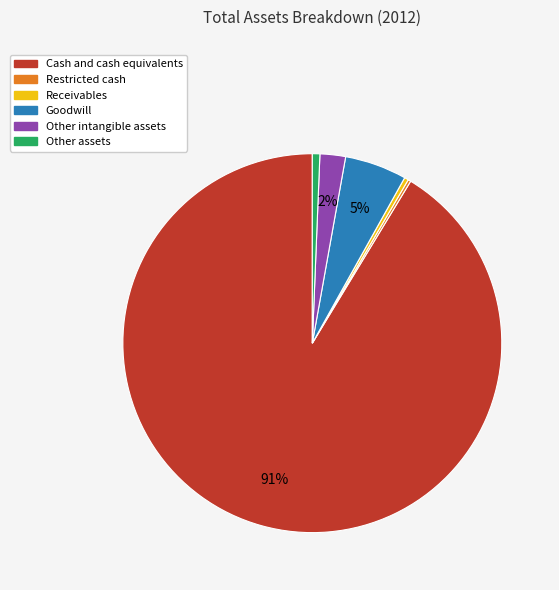

To the nearest percent, what is the difference between the Receivables and Other intangible assets slice percentages?

2%